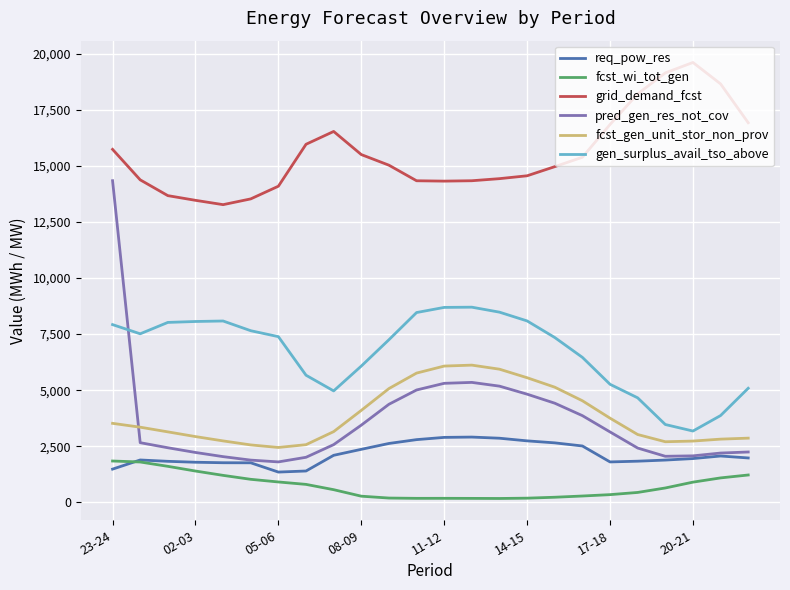

How many lines are shown in the chart?

6